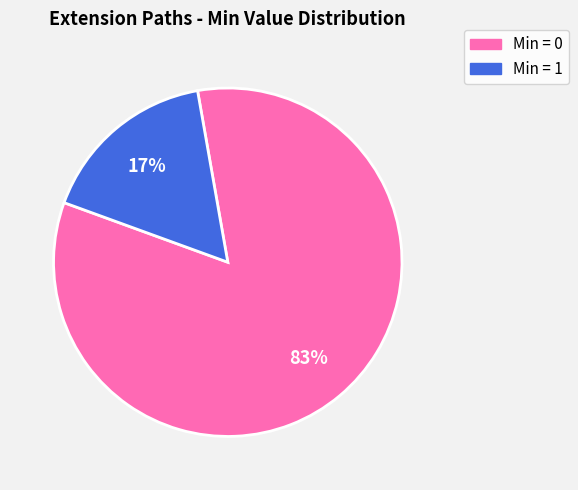

How many segments does this pie chart have?

2